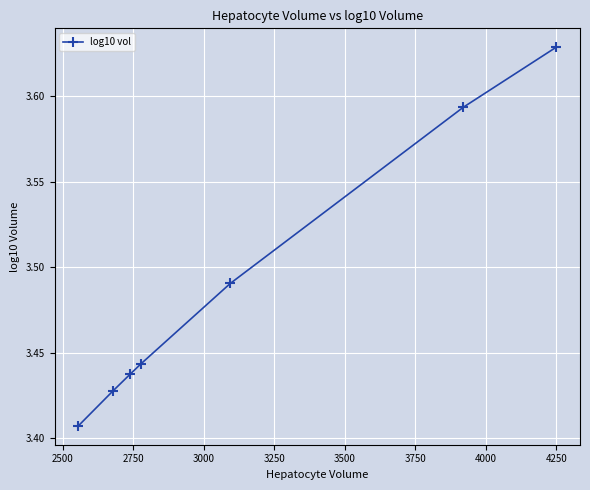

How many values are between 3 and 4?

7